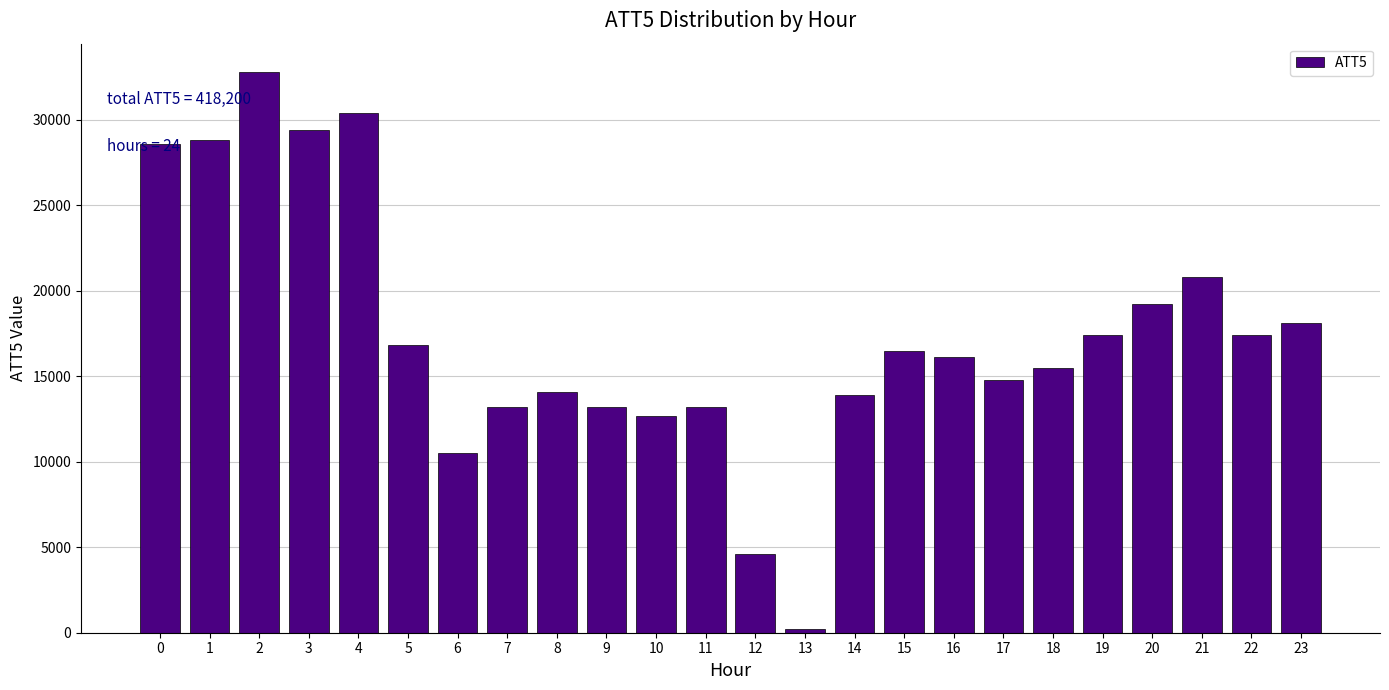

What is the ratio of the value at 11 to the value at 4?

0.4